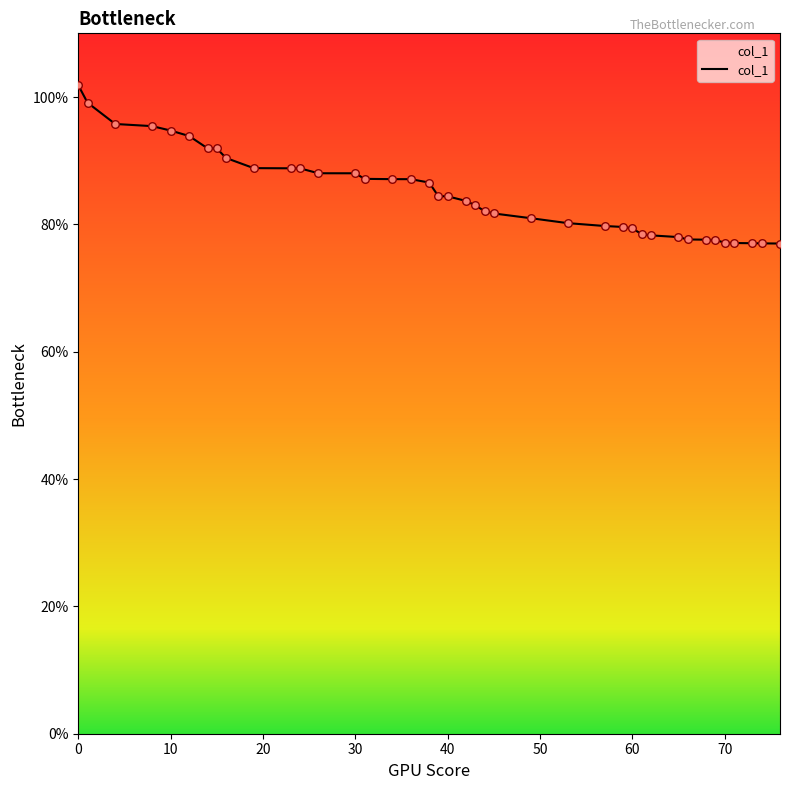

What is the greatest value displayed?

101.8